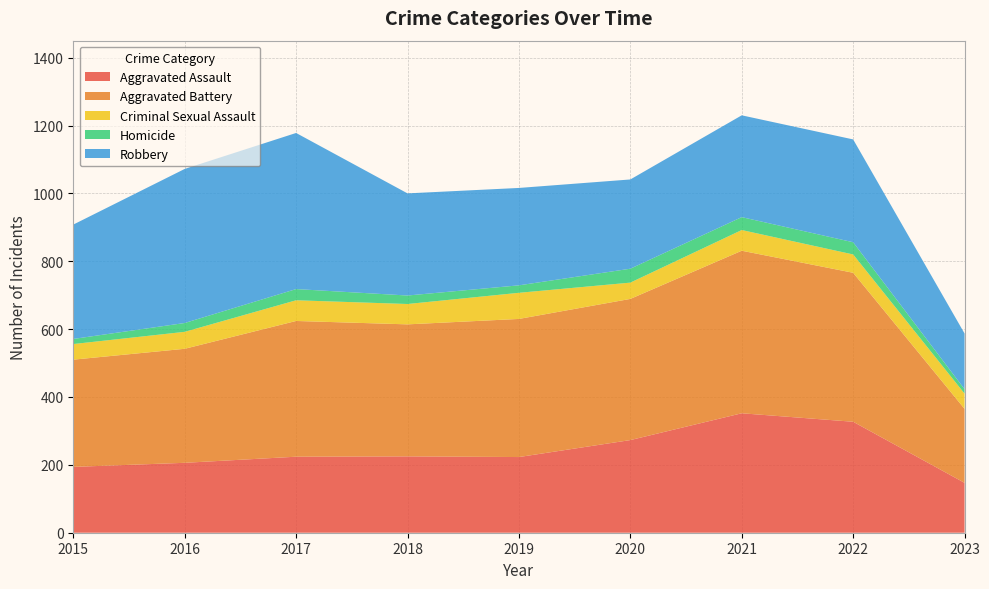

Reading left to right, extract all data points from this chart.

Aggravated Assault: 194	206	224	225	223	273	352	327	147
Aggravated Battery: 316	336	400	389	407	416	479	439	218
Criminal Sexual Assault: 46	50	61	60	77	48	61	54	45
Homicide: 15	26	33	25	22	41	38	36	13
Robbery: 337	454	460	301	287	263	300	303	164